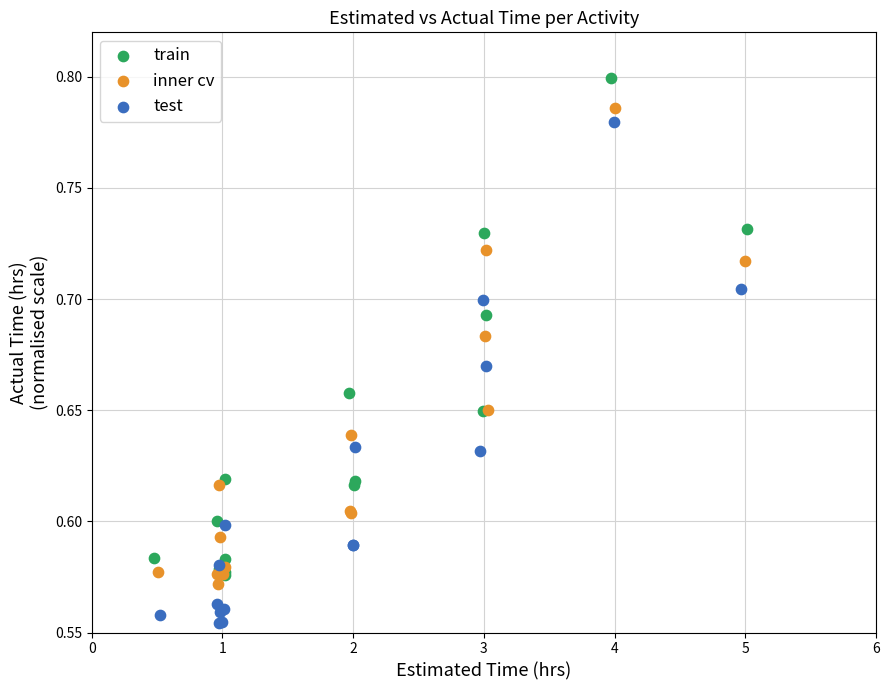

Which series contains the highest Y value?

train